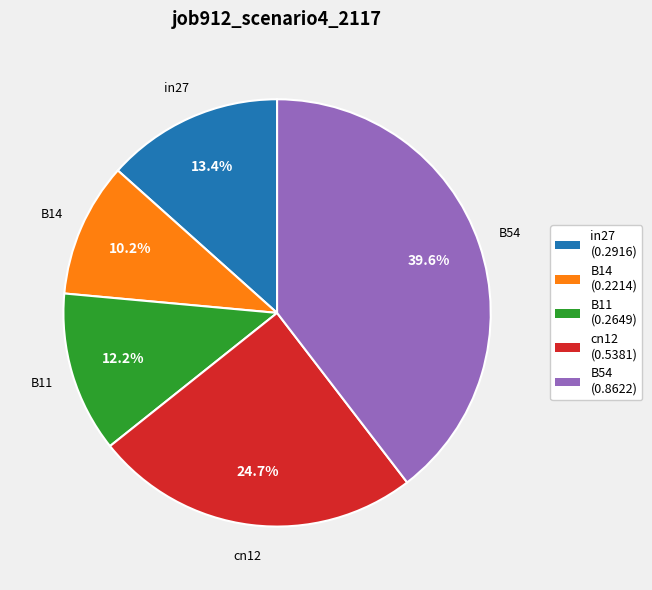

What percentage is the B14 slice, to the nearest percent?

10%